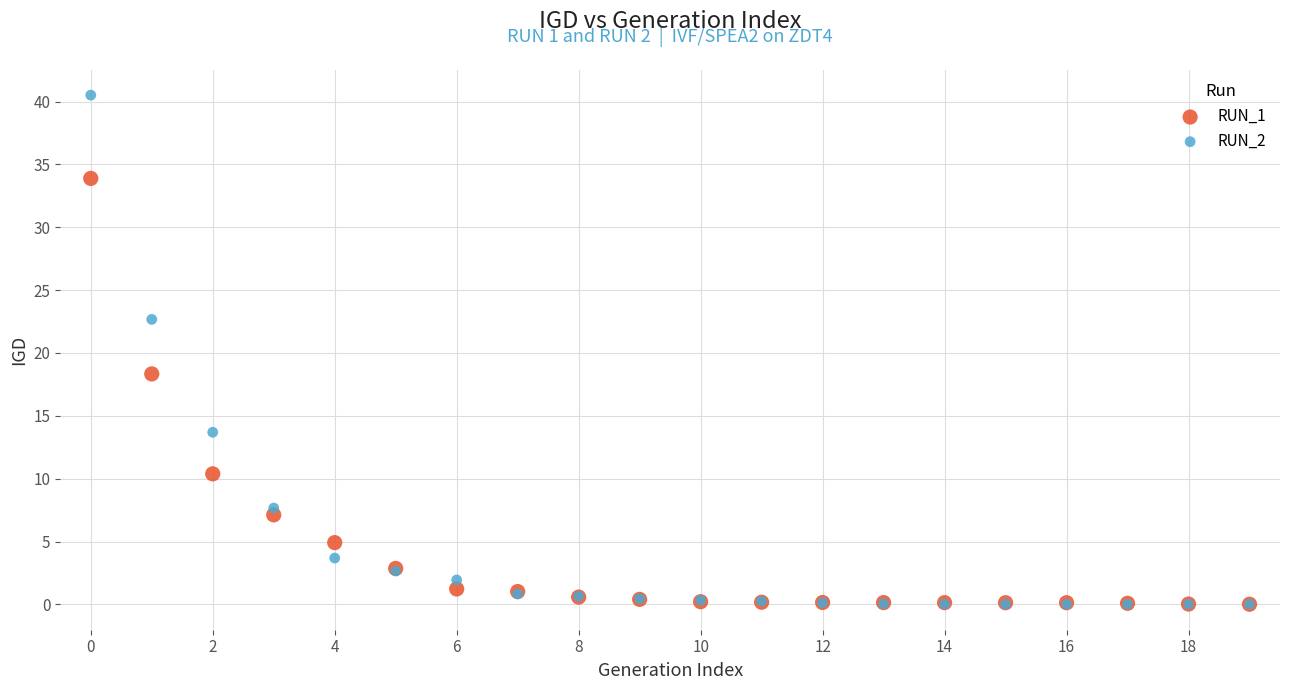

Across all series, what Y value is closest to 20?

18.3